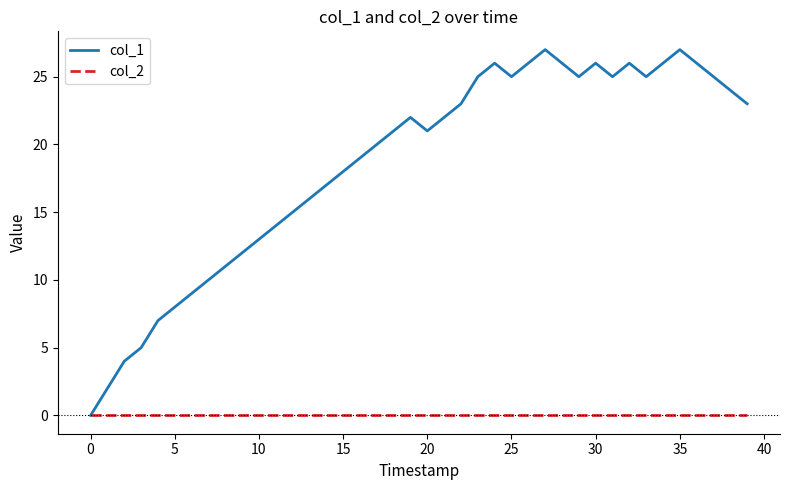

Which series has the largest total across all categories?

col_1